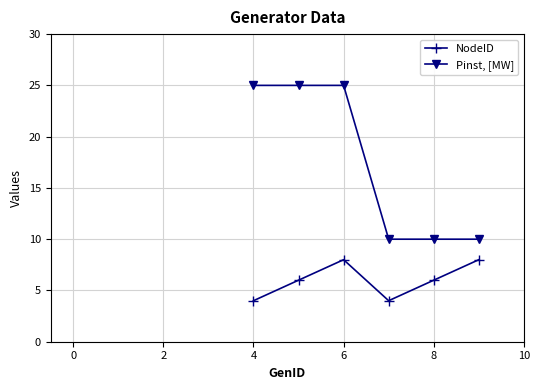

Reading left to right, what are all the values shown in this chart?

NodeID: 4	6	8	4	6	8
Pinst, [MW]: 25	25	25	10	10	10